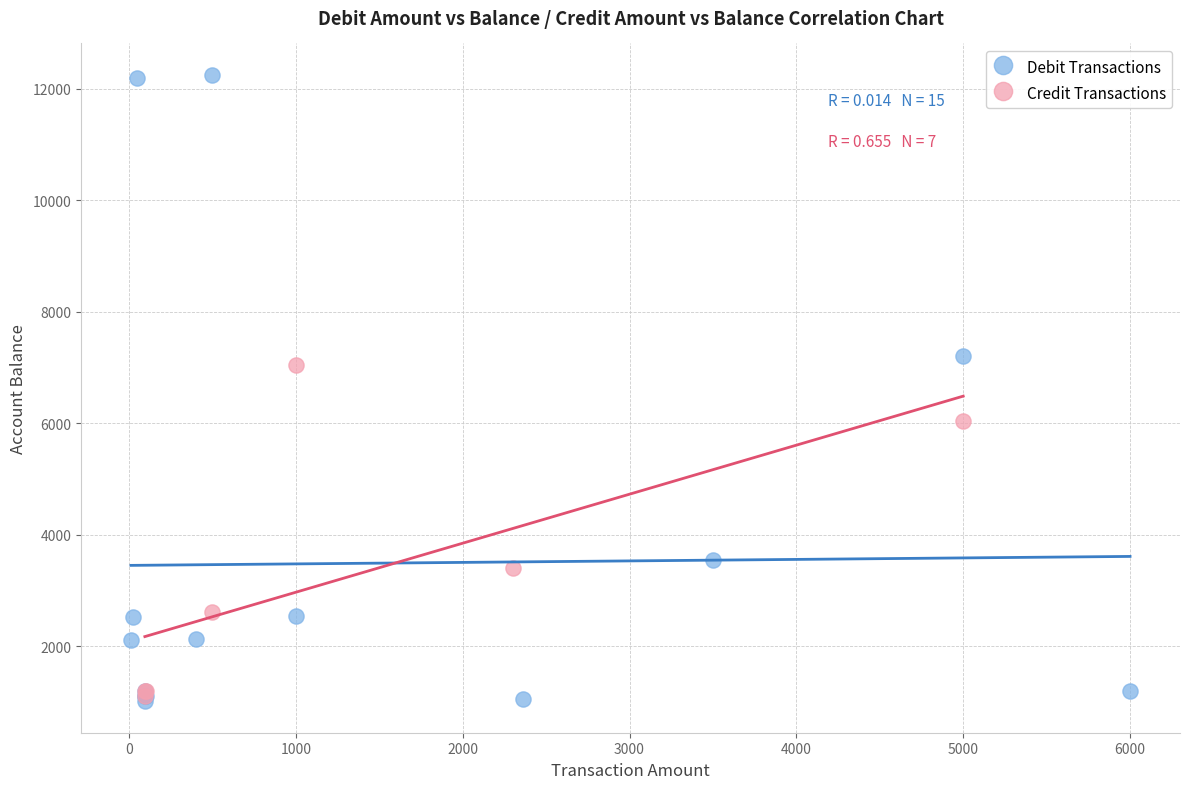

Which series reaches the maximum Y coordinate?

Debit Transactions